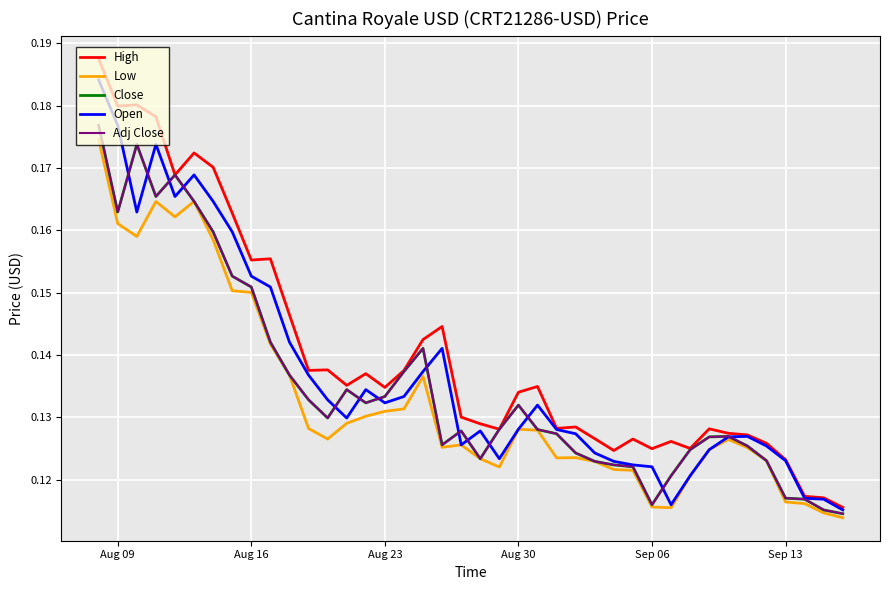

True or false: Close and High cross at least once.

False